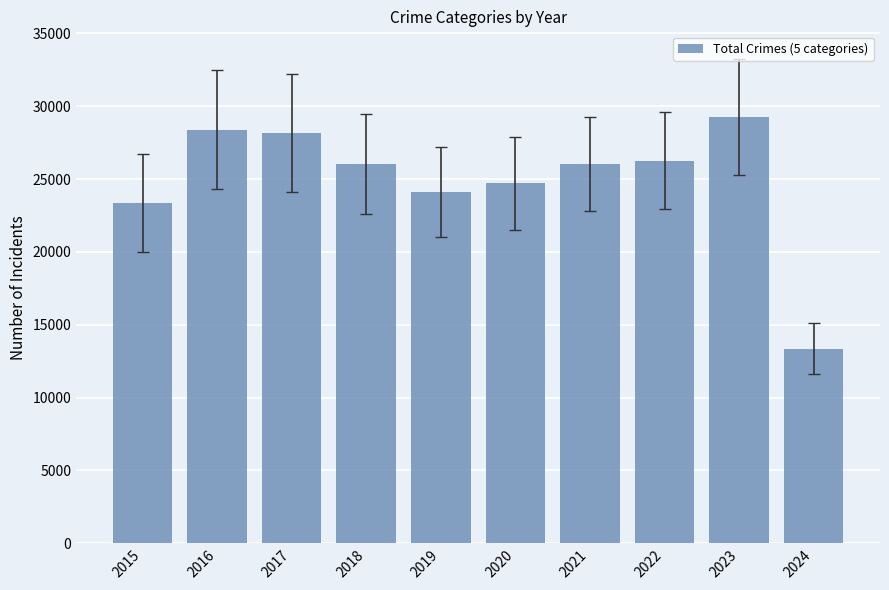

What is the sum of all values?

249685